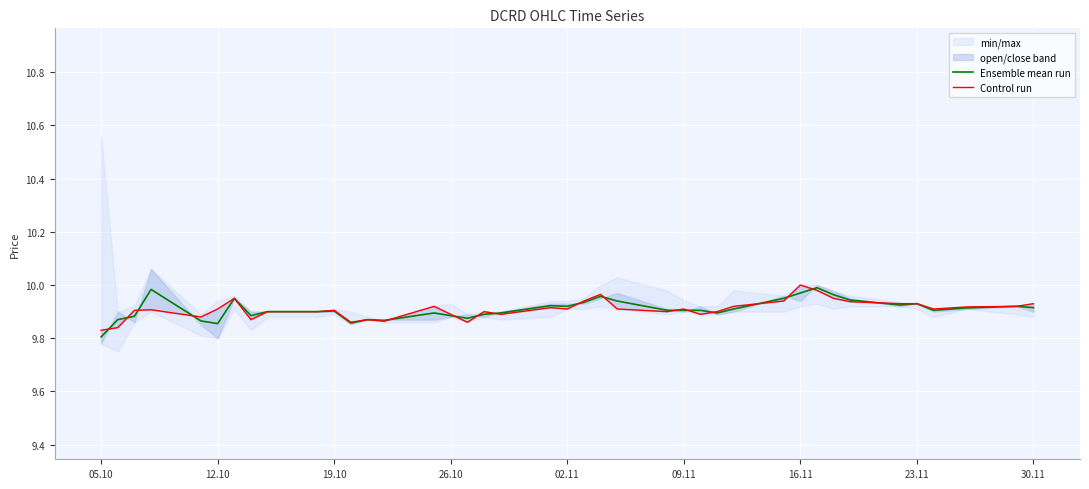

What is the lowest value of the Control run series?

9.8